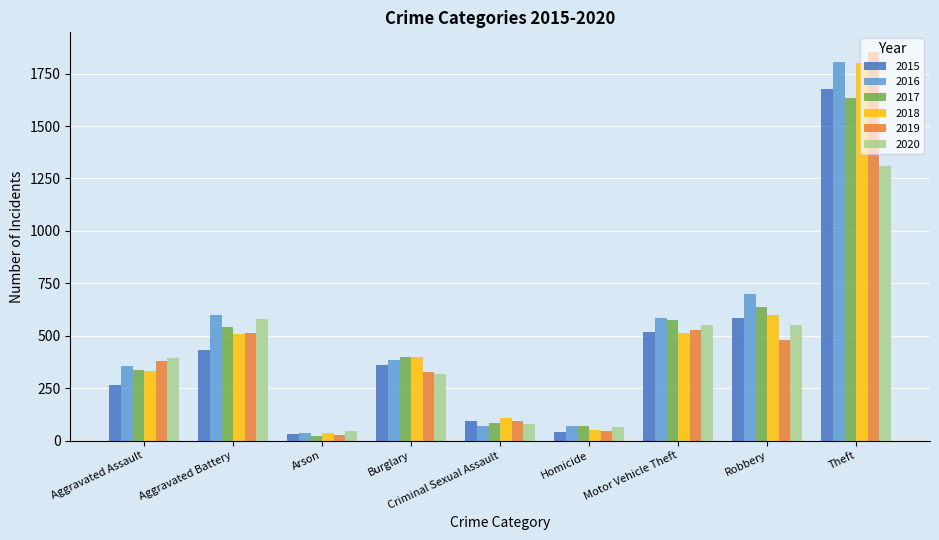

At which category is the sum across all series the highest?

Theft